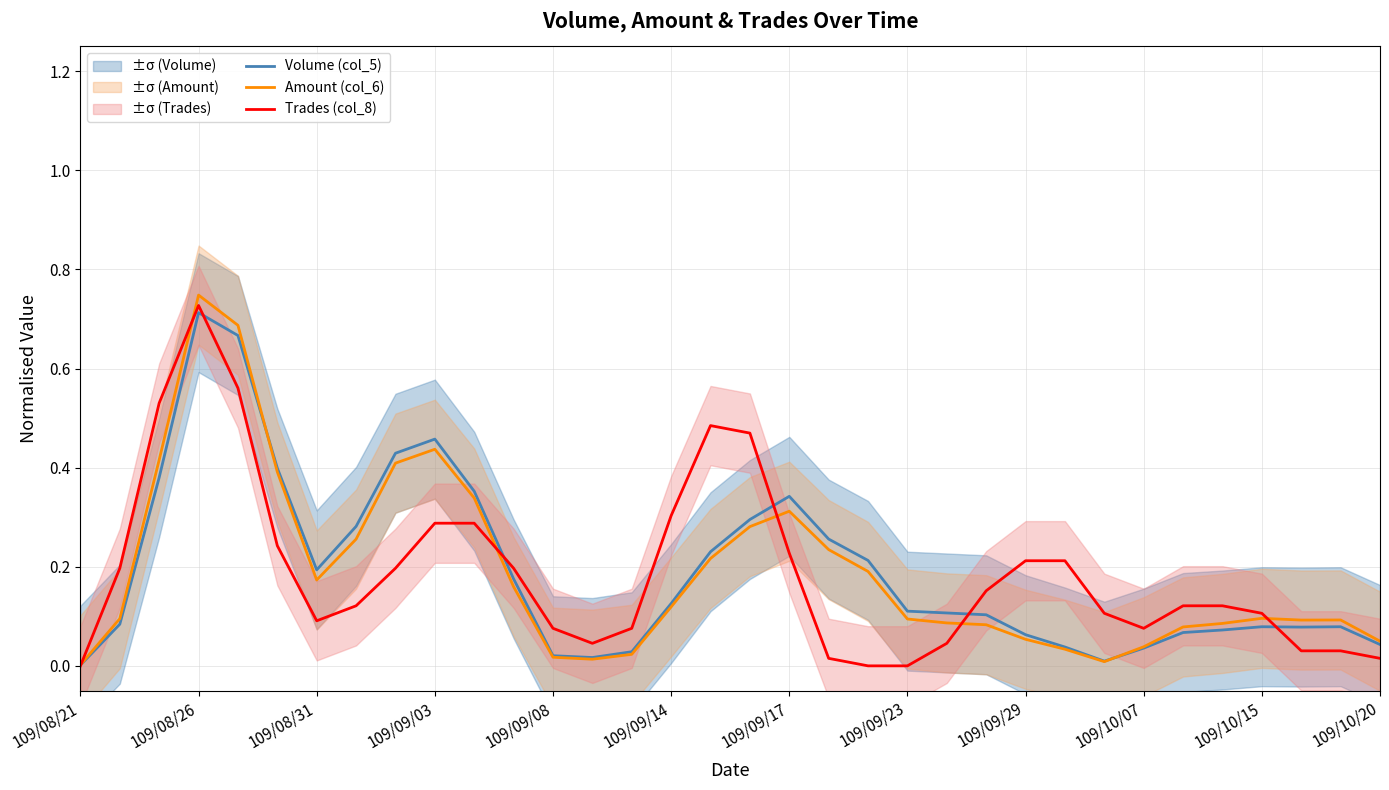

At which label does Amount (col_6) reach its peak?

109/08/26